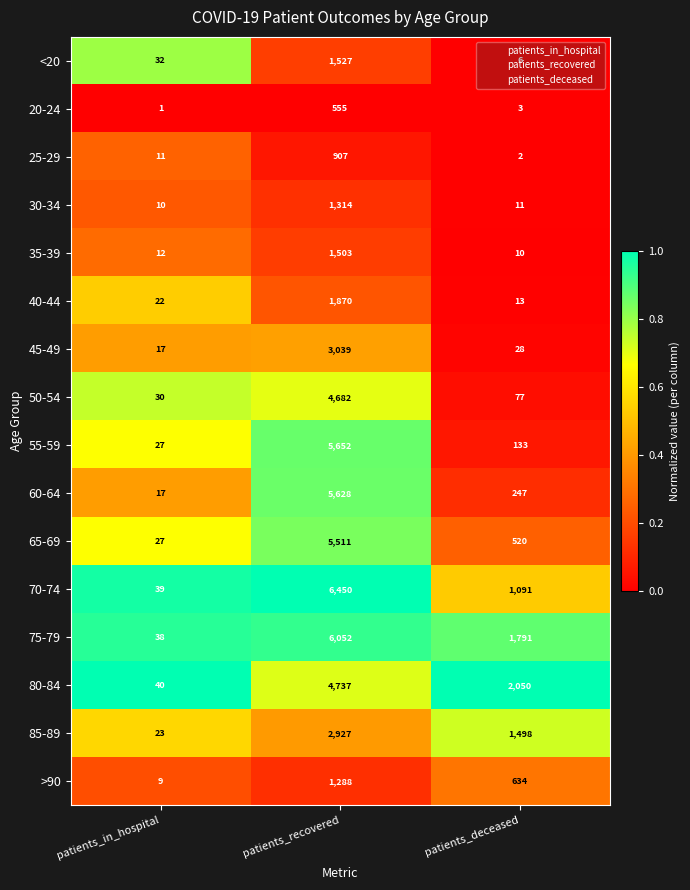

At which category does the chart reach its minimum across all series?

patients_in_hospital